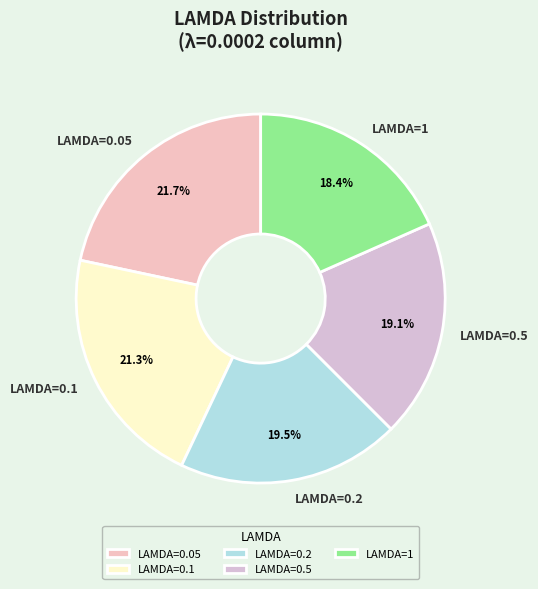

What percentage do LAMDA=0.1 and LAMDA=0.5 together represent?

40.4%